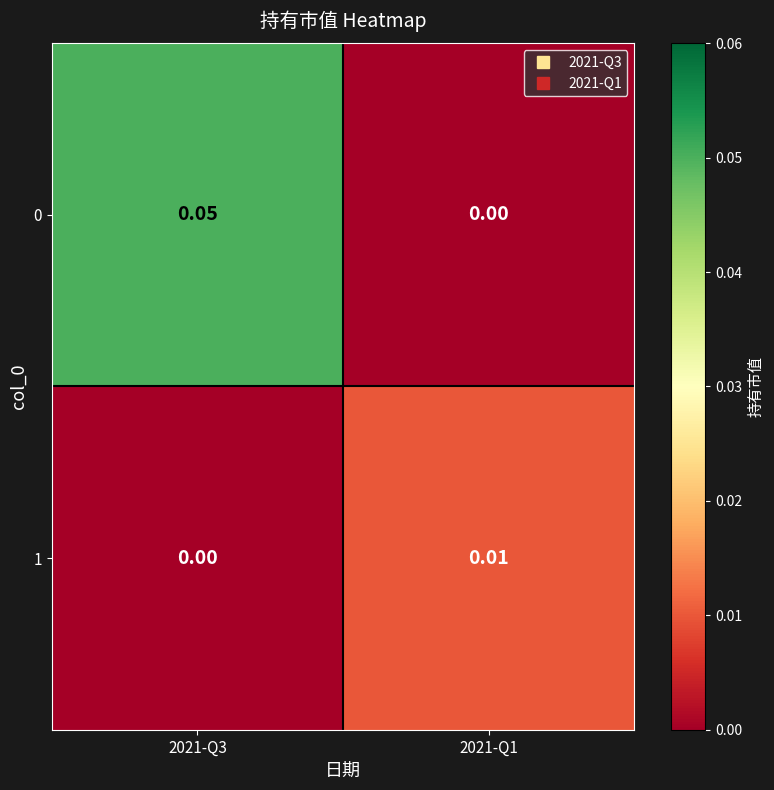

Which category has the highest value across all series?

2021-Q3